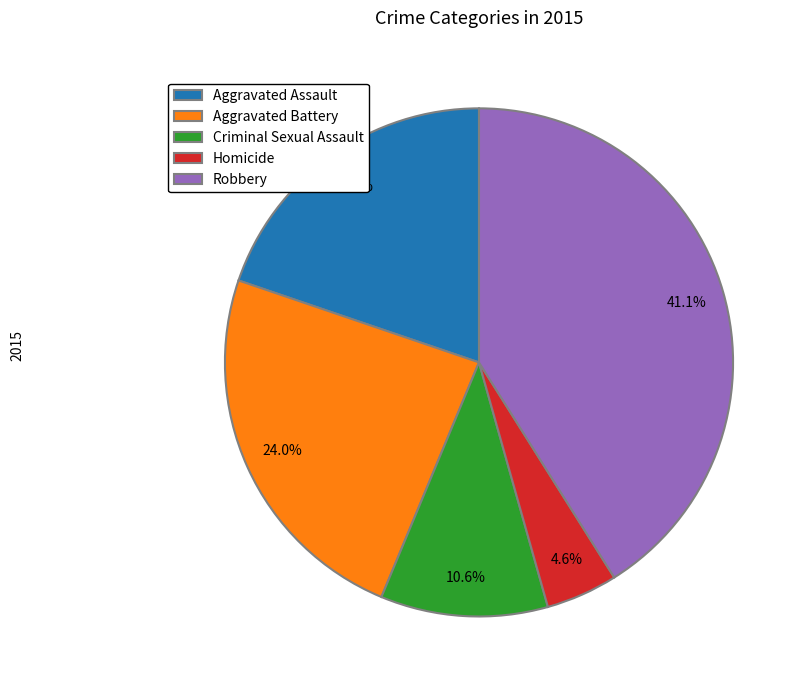

What is the total percentage of Criminal Sexual Assault and Aggravated Assault?

30.4%